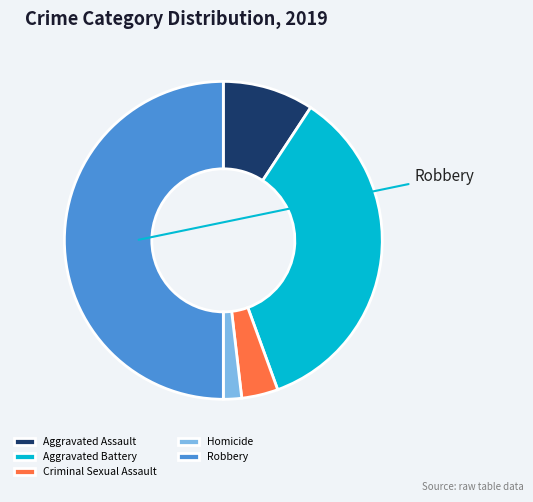

What is the change in value from Aggravated Assault to Homicide?

-4